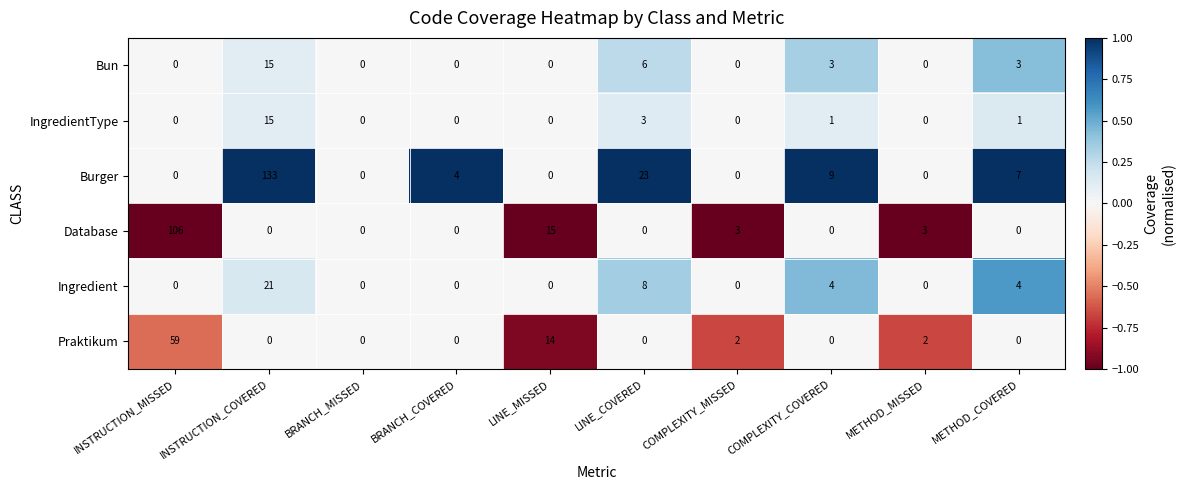

Which series has the widest spread of values?

Burger